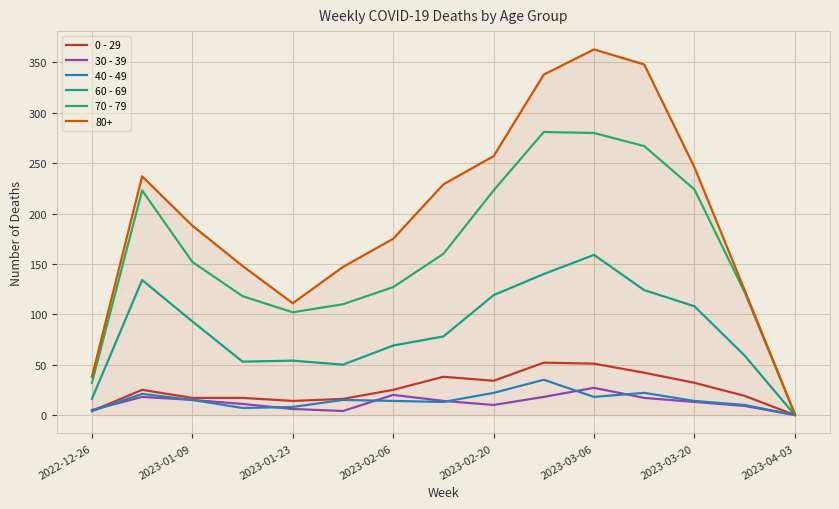

What are all the series names shown in the legend?

0 - 29, 30 - 39, 40 - 49, 60 - 69, 70 - 79, 80+